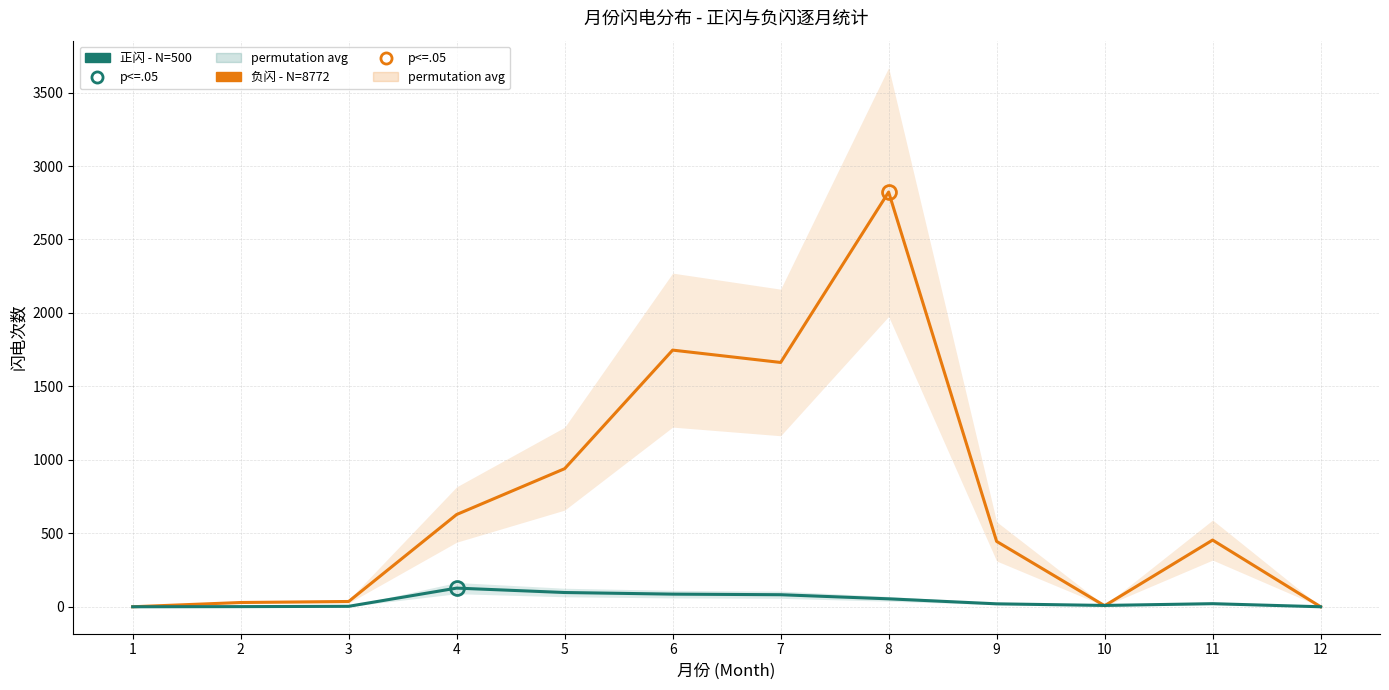

Which series changed the most between 1 and 2?

负闪 - N=8772